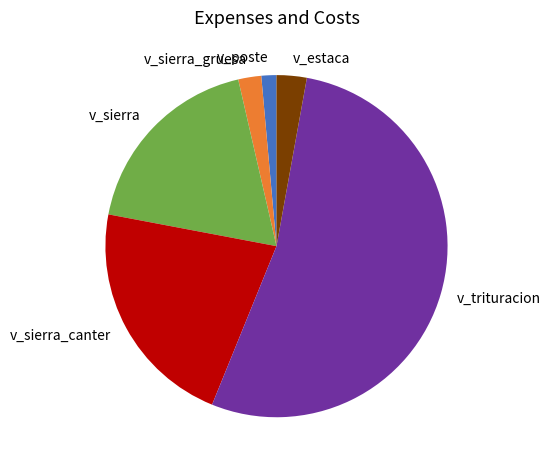

What is the smallest slice in the pie chart?

v_poste